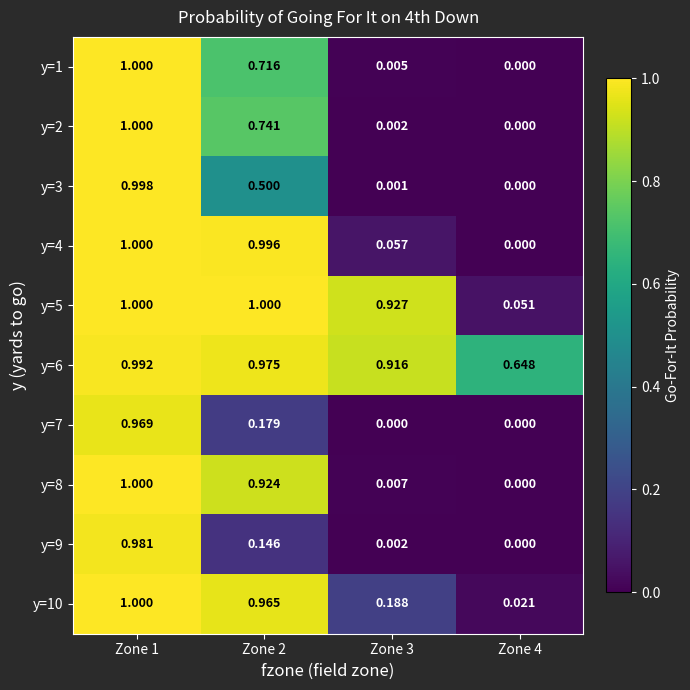

Which series changed the most between Zone 2 and Zone 4?

y=4